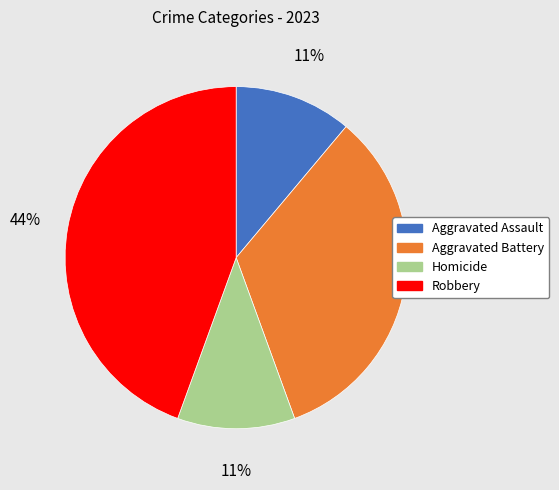

Is Aggravated Battery the majority of the pie?

No